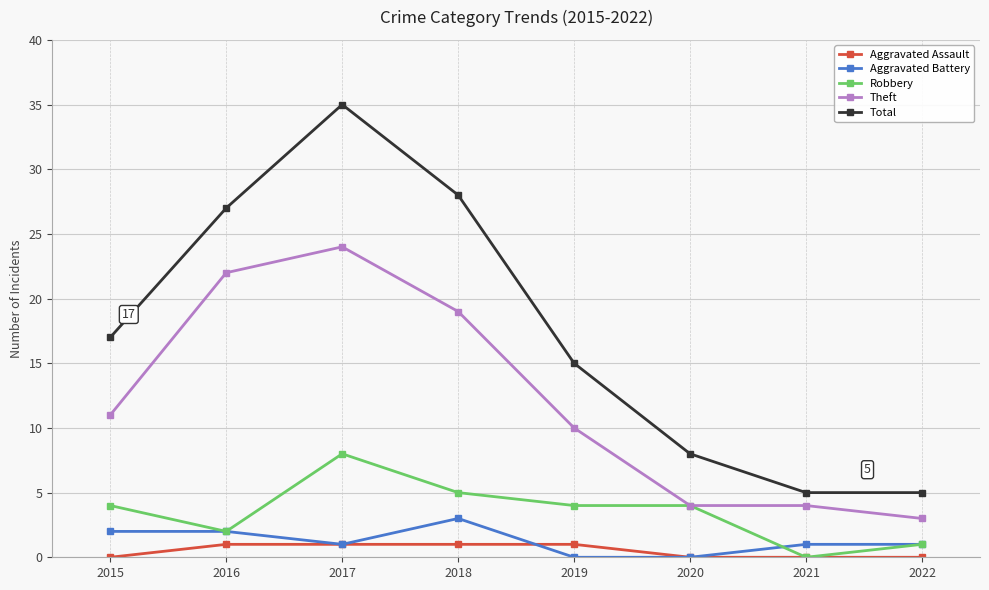

What is the difference between the Theft values at 2018 and 2022?

16